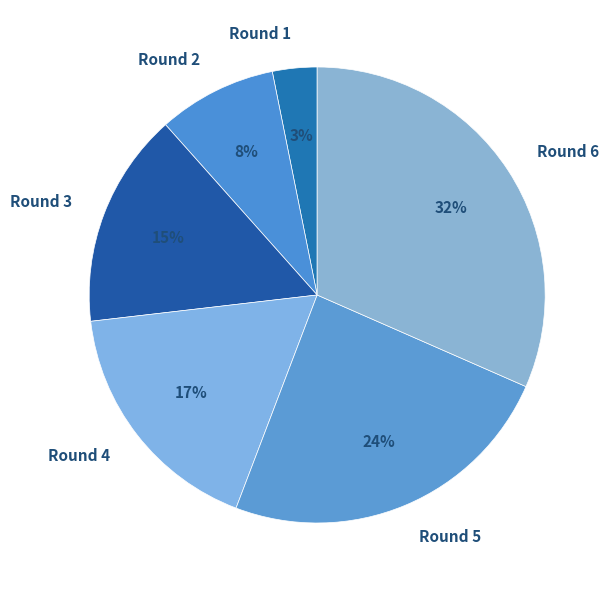

To the nearest percent, what is the average slice percentage?

17%